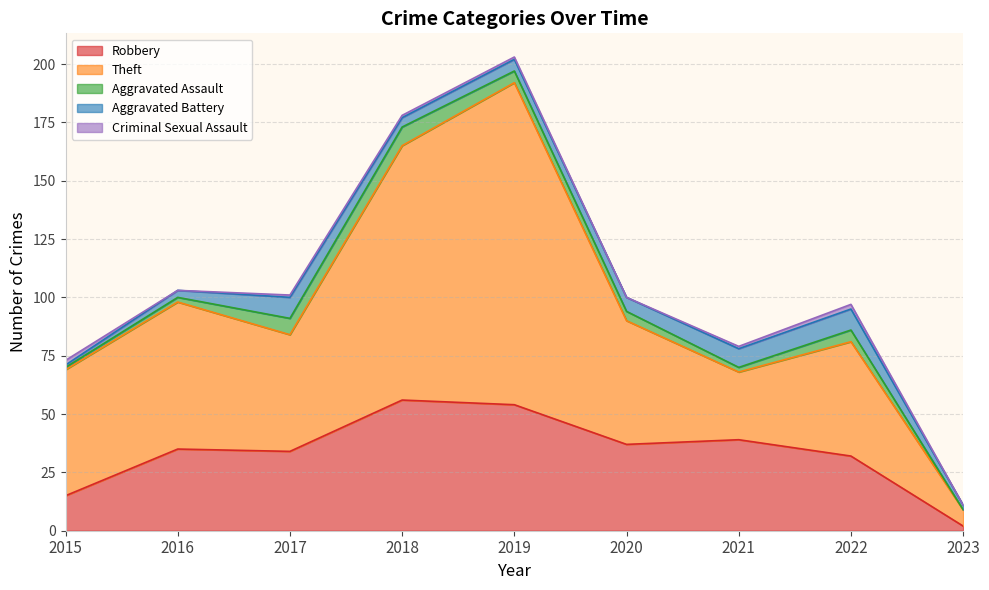

What are all the series names shown in the legend?

Robbery, Theft, Aggravated Assault, Aggravated Battery, Criminal Sexual Assault